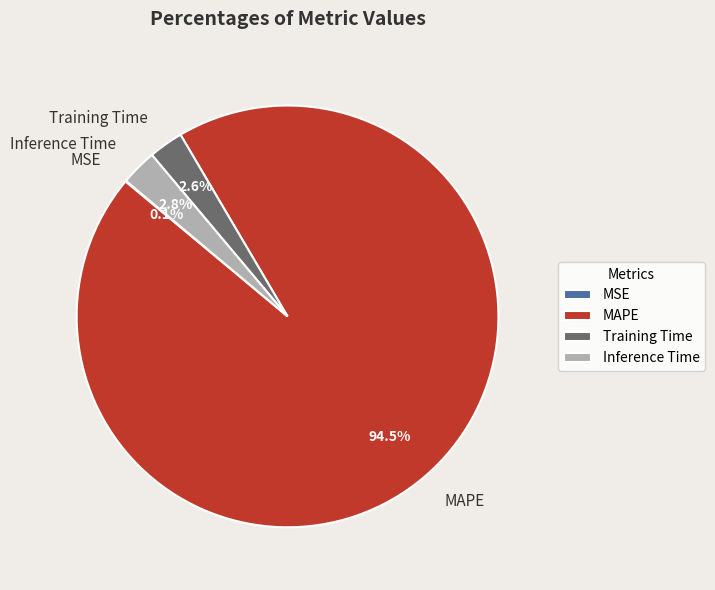

Is the sum of MAPE and Training Time greater than half?

Yes